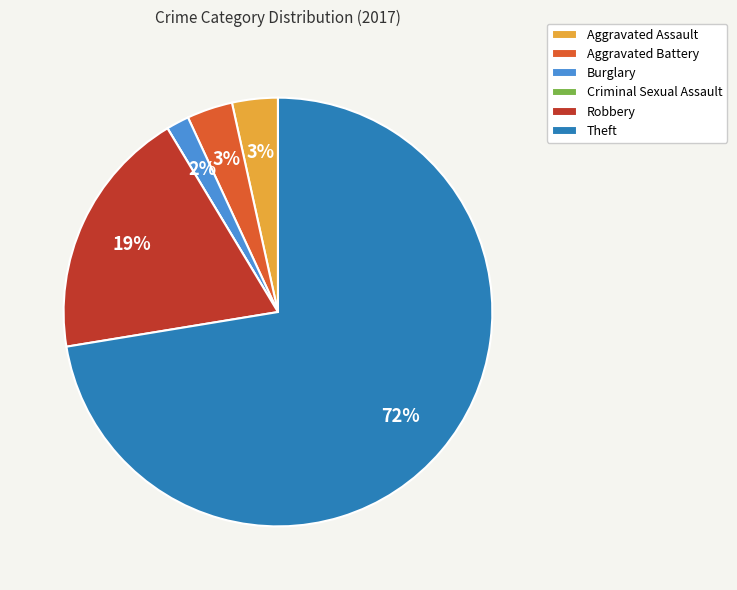

Combined, do Robbery and Aggravated Assault account for over 50%?

No